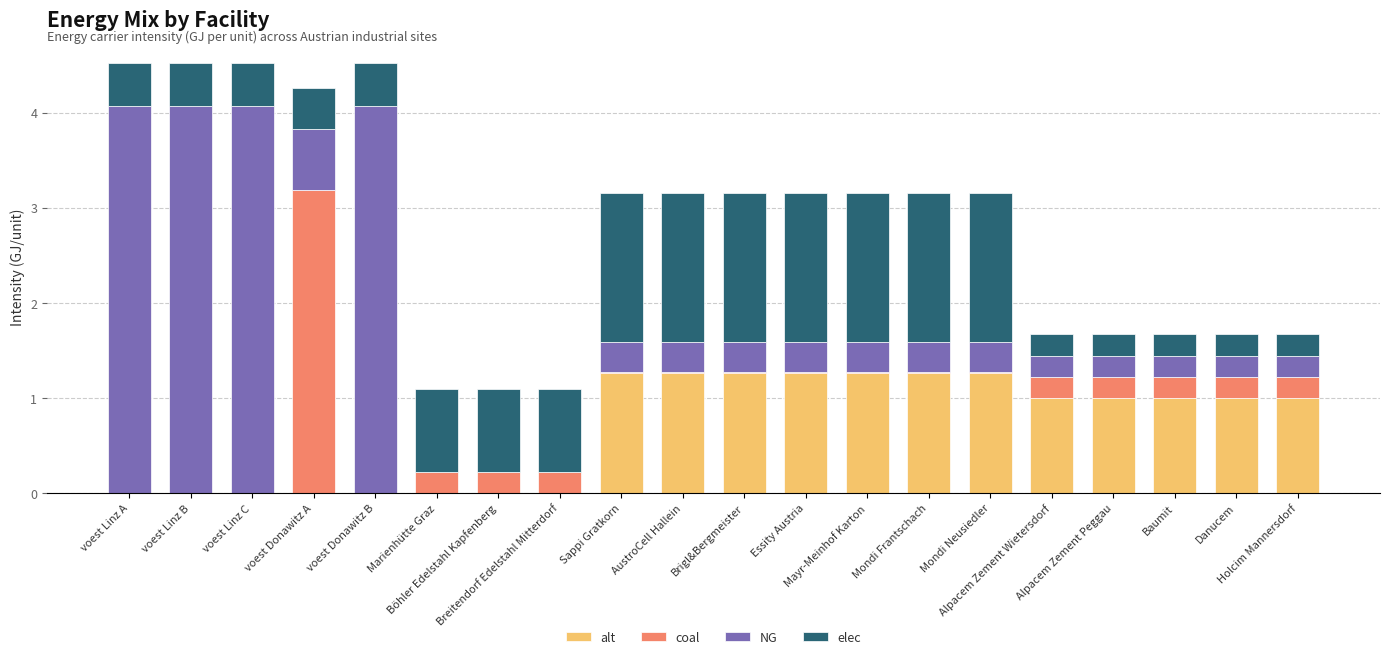

What is the maximum value for alt?

1.3